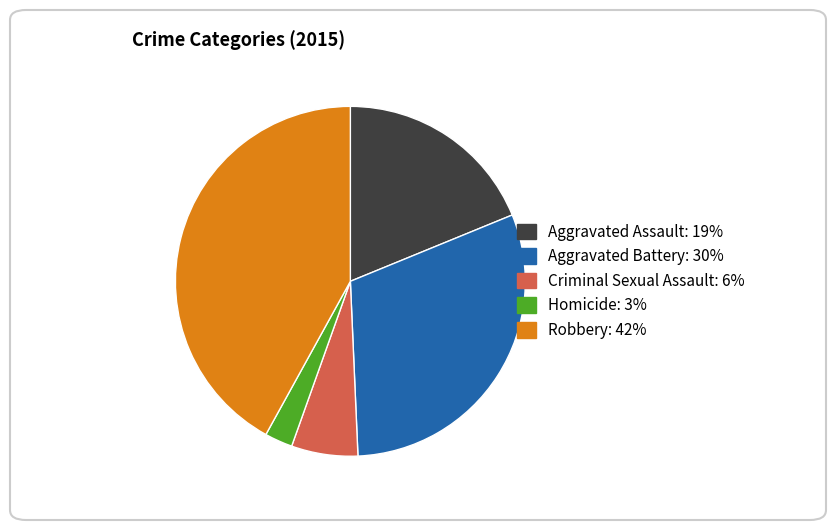

Approximately how many times larger is the value at Robbery compared to Criminal Sexual Assault?

6.8